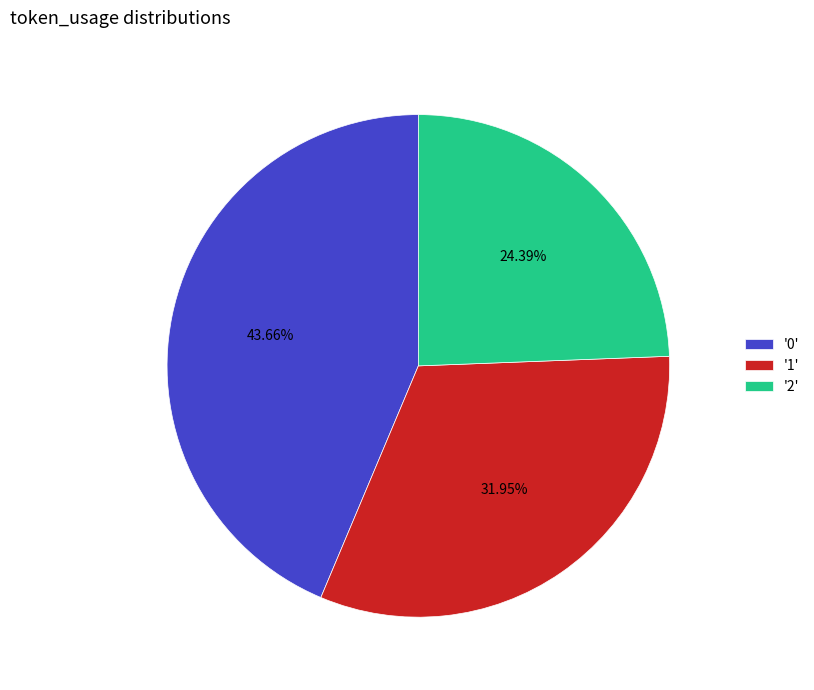

Is there a majority slice in this chart?

No